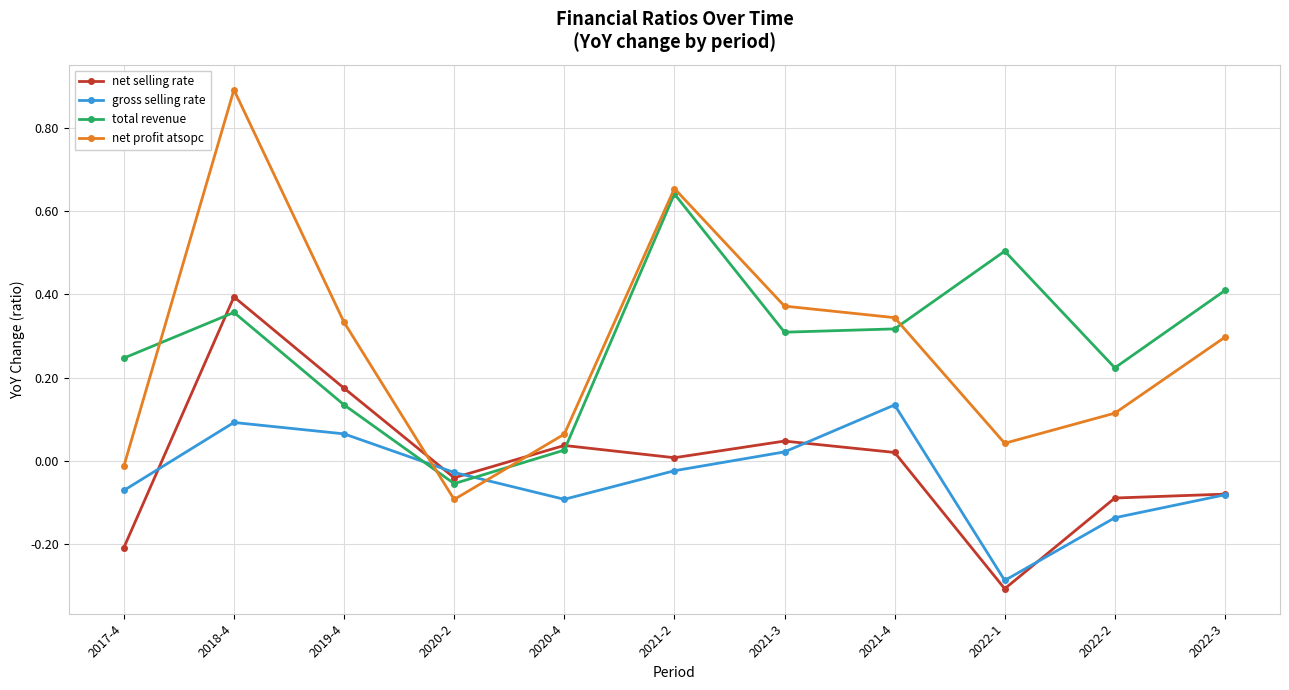

How many lines are shown in the chart?

4